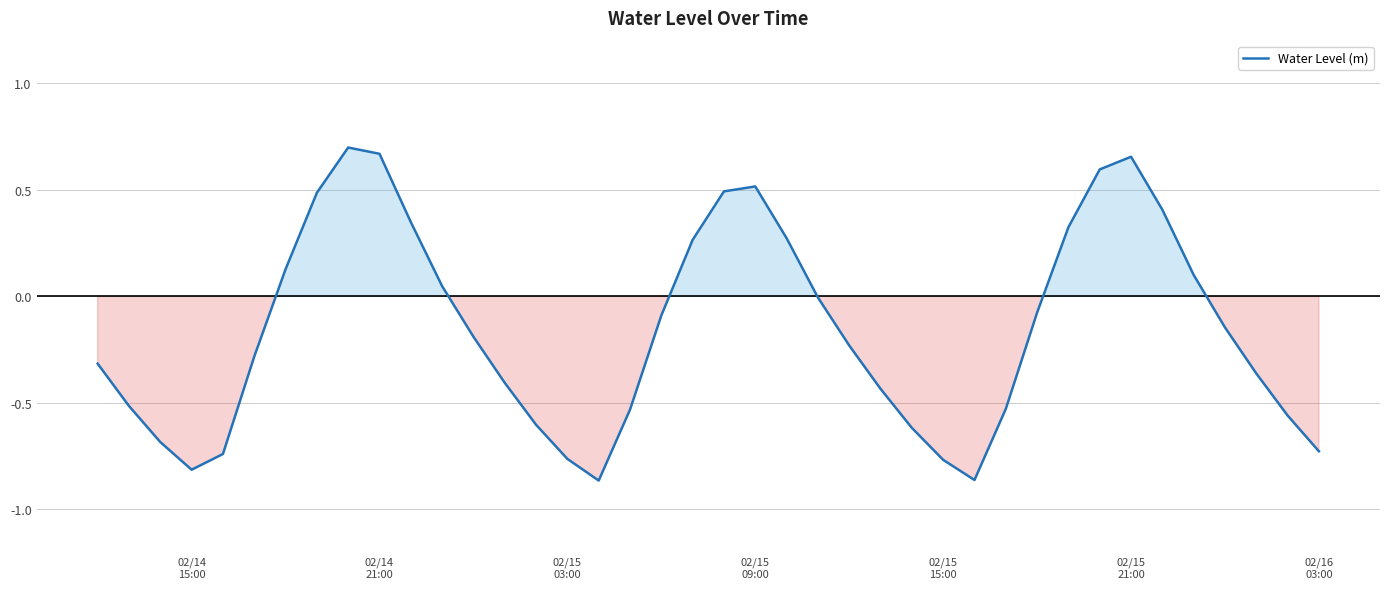

What is the difference between the maximum and minimum values?

1.6